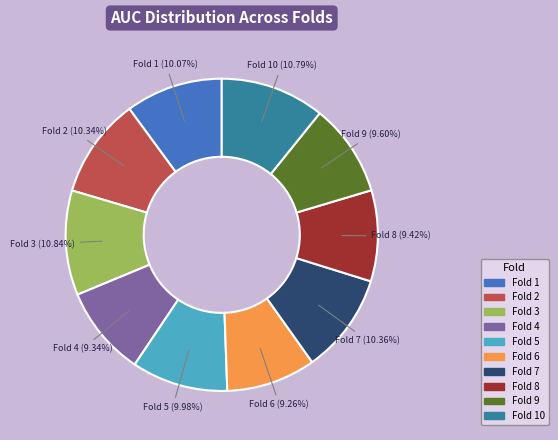

True or false: Fold 8 accounts for 9% of the total.

True